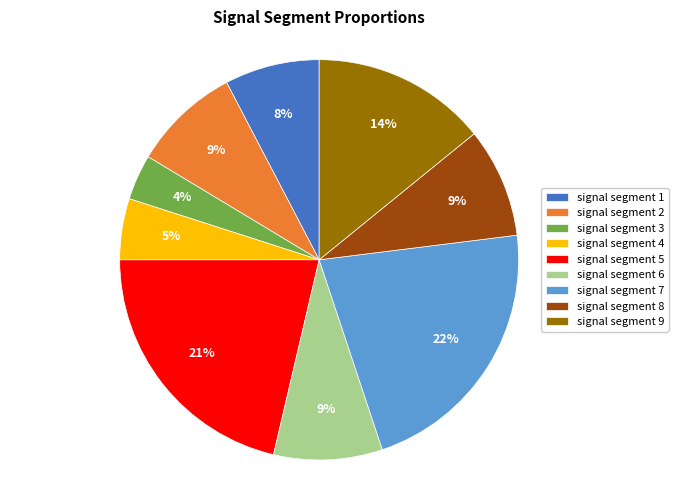

To the nearest percent, what portion does signal segment 7 represent?

22%